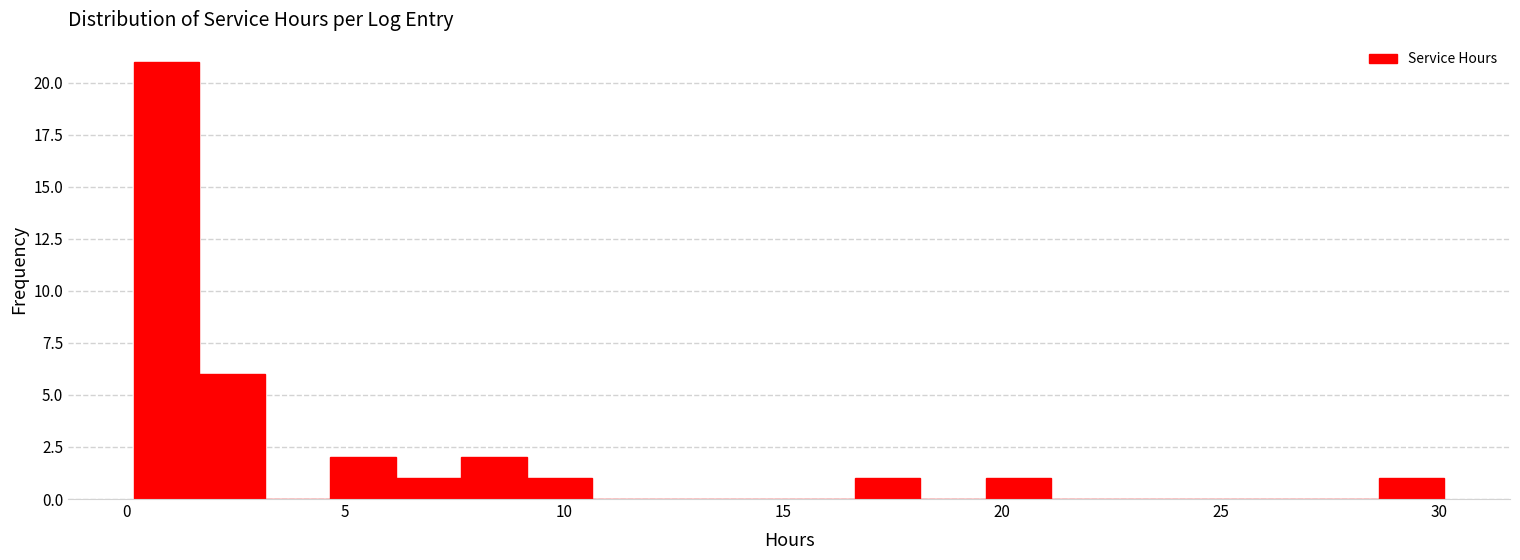

Read against the x-axis, roughly where is the centre of the tallest bar?

1.0